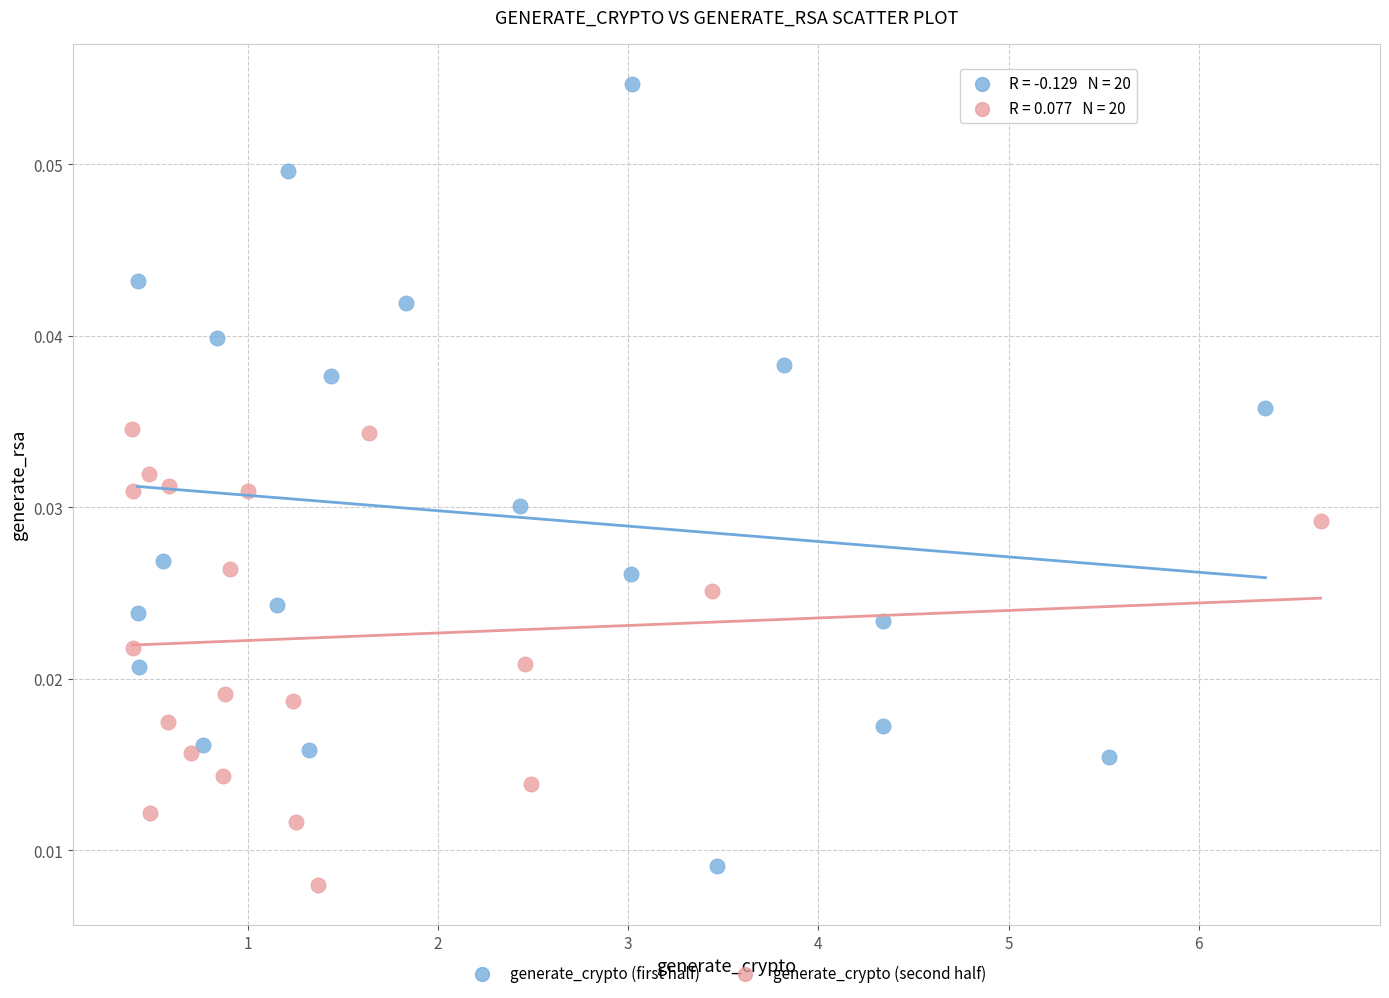

Which series has the widest spread of Y values?

generate_crypto (first half)